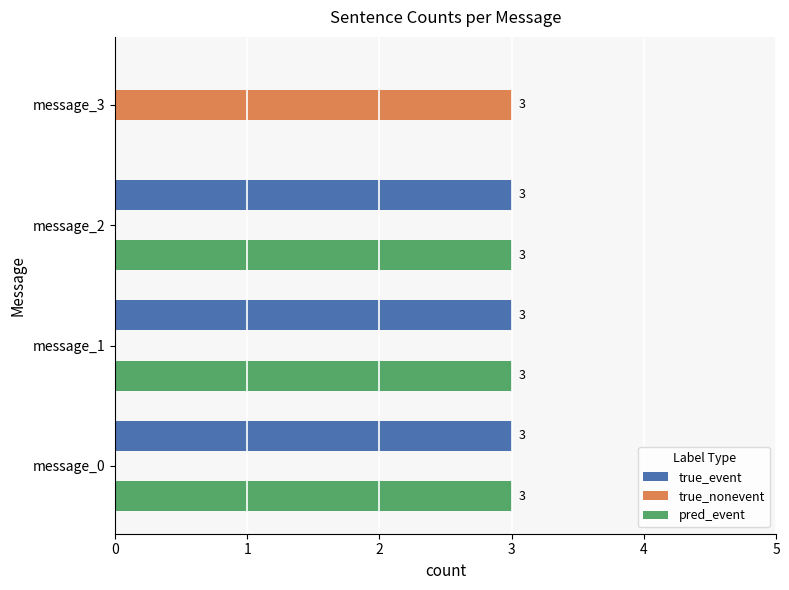

True or false: pred_event has a value of 3 at message_1.

True